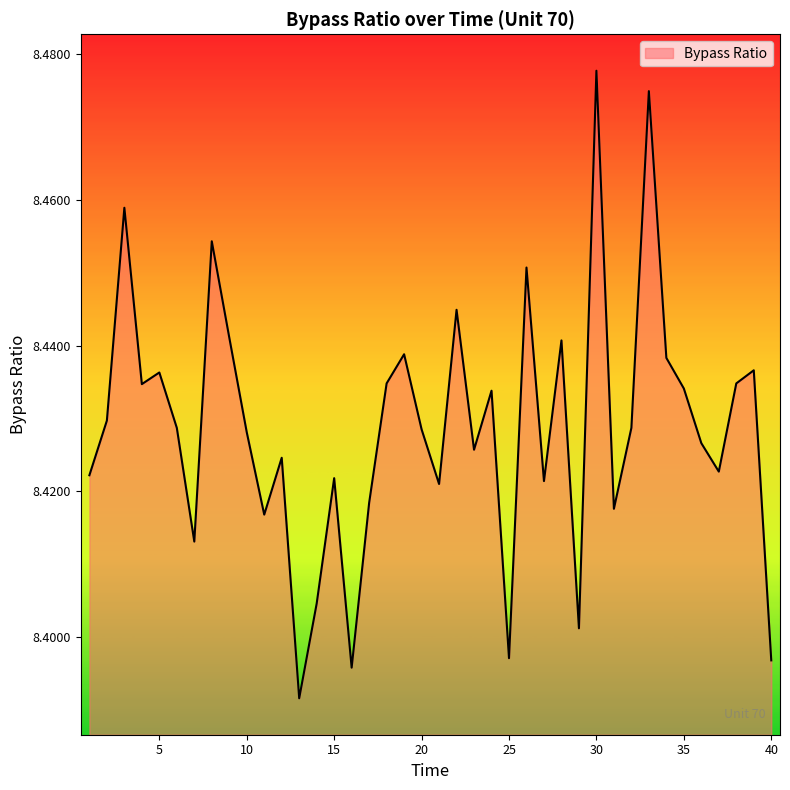

At which category does the data reach its first local valley?

4